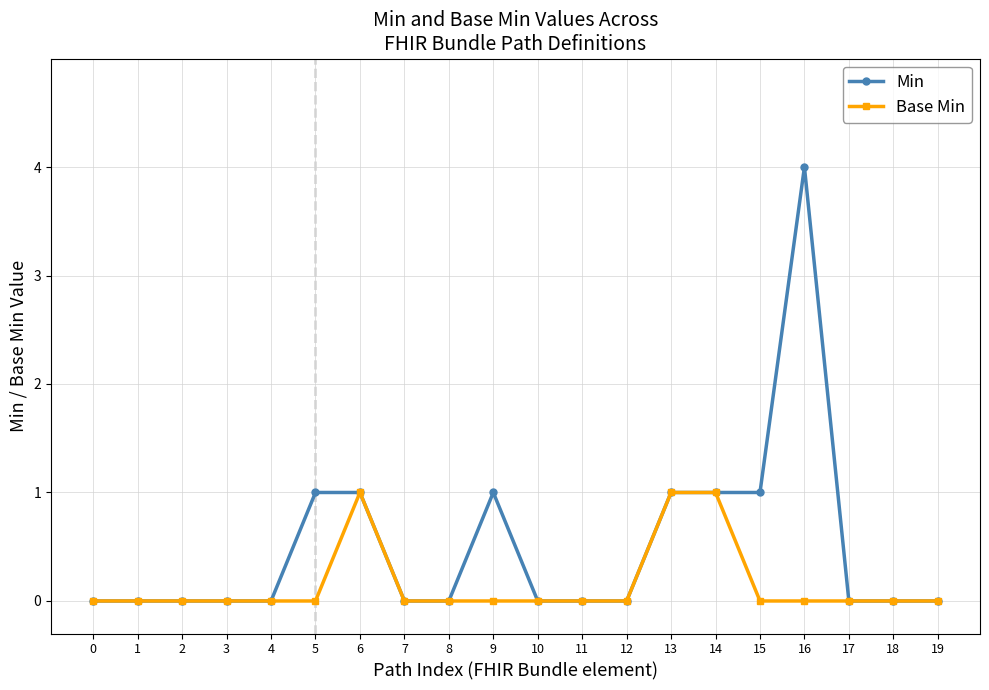

Reading right to left, transcribe all the data shown in this chart.

Min: 19=0	18=0	17=0	16=4	15=1	14=1	13=1	12=0	11=0	10=0	9=1	8=0	7=0	6=1	5=1	4=0	3=0	2=0	1=0	0=0
Base Min: 19=0	18=0	17=0	16=0	15=0	14=1	13=1	12=0	11=0	10=0	9=0	8=0	7=0	6=1	5=0	4=0	3=0	2=0	1=0	0=0